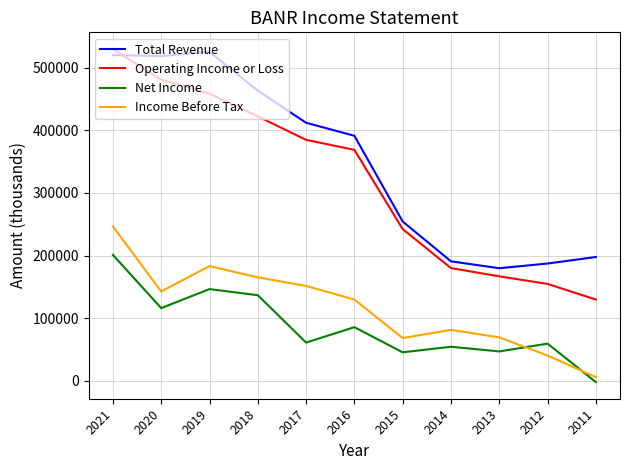

The value of Operating Income or Loss at 2012 is 63450. True or false?

False